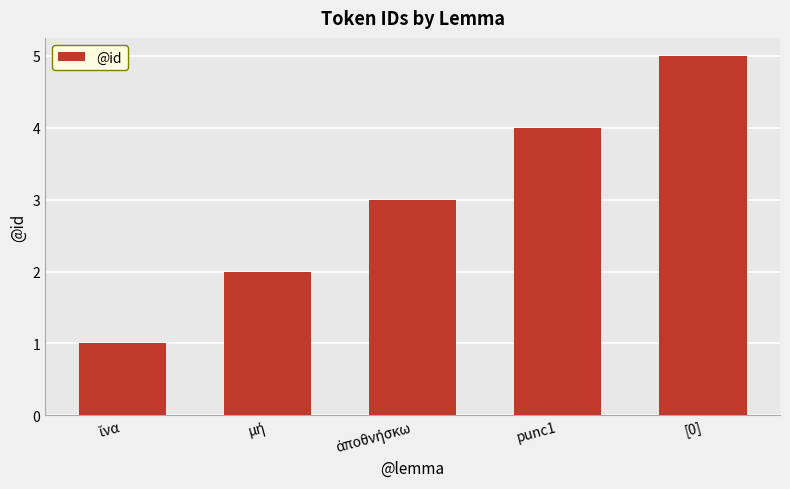

What is the sum of the values at punc1 and [0]?

9